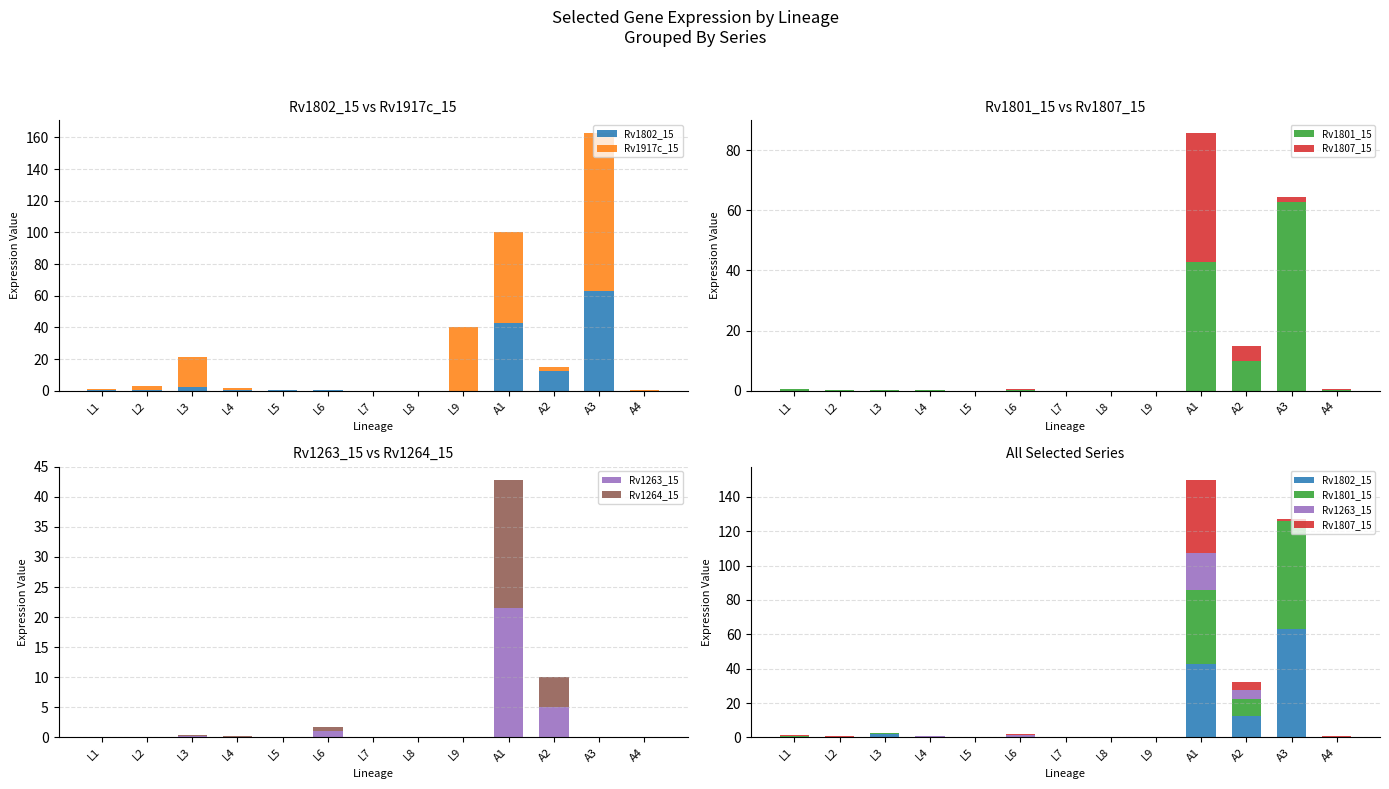

What is the total value across all series at L5?

0.7